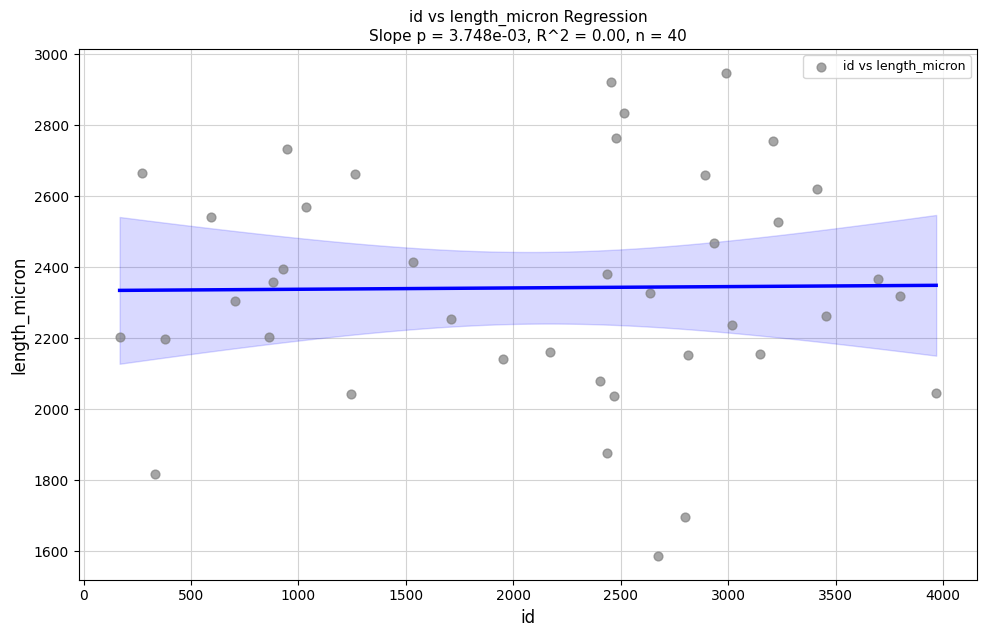

What is the range of Y values (max minus min)?

1358.7